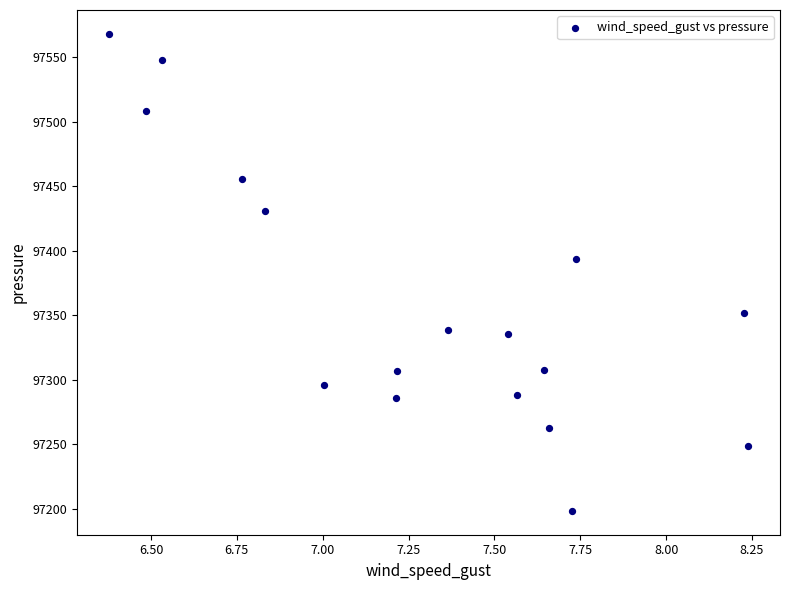

What Y value in the scatter plot is closest to 97383?

97393.7